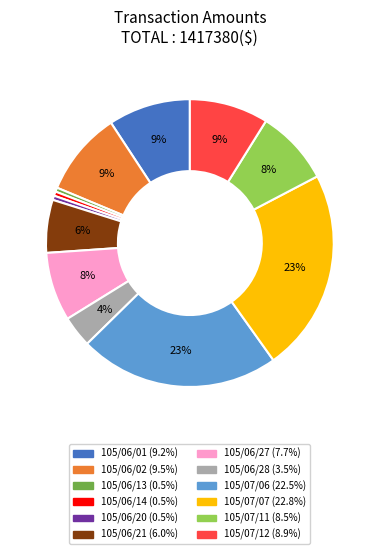

Combined, do 105/06/27 and 105/07/06 account for over 50%?

No